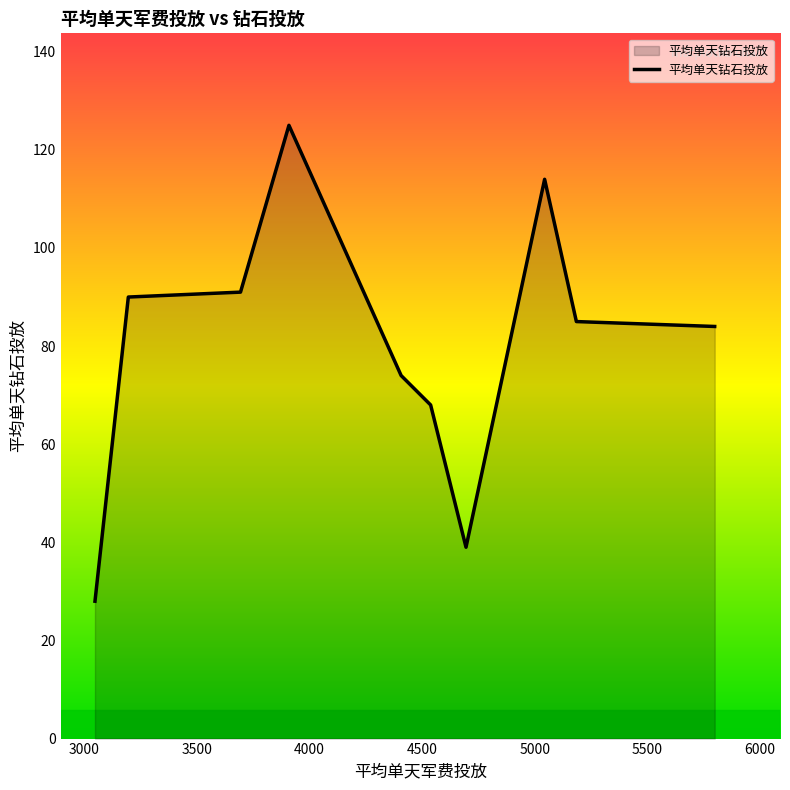

What is the minimum value shown in the chart?

28